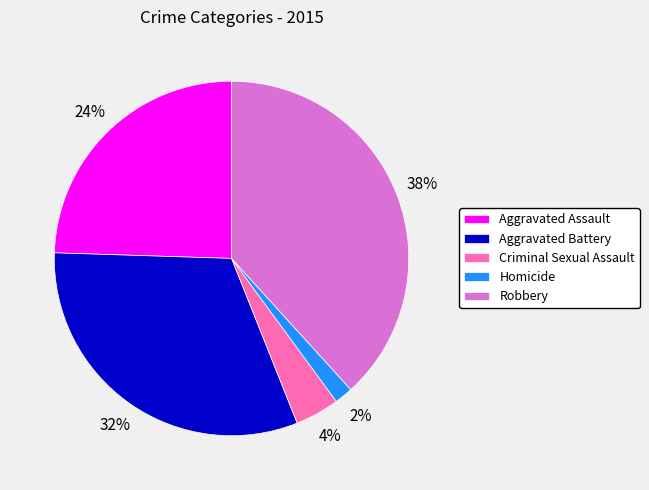

True or false: Aggravated Assault accounts for 24% of the total.

True